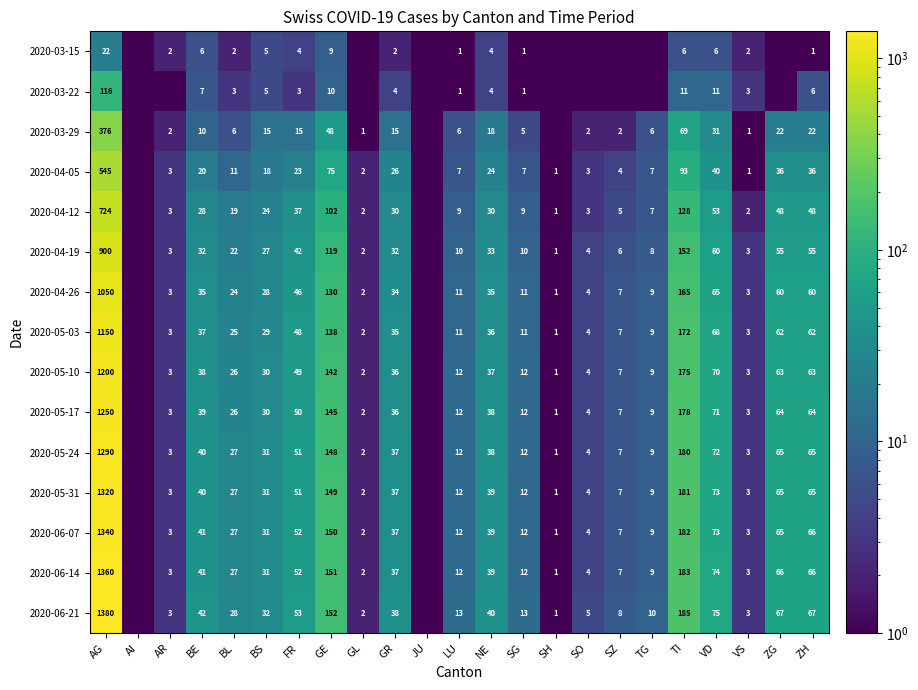

What is the spread (max minus min) of values at SG?

12.0